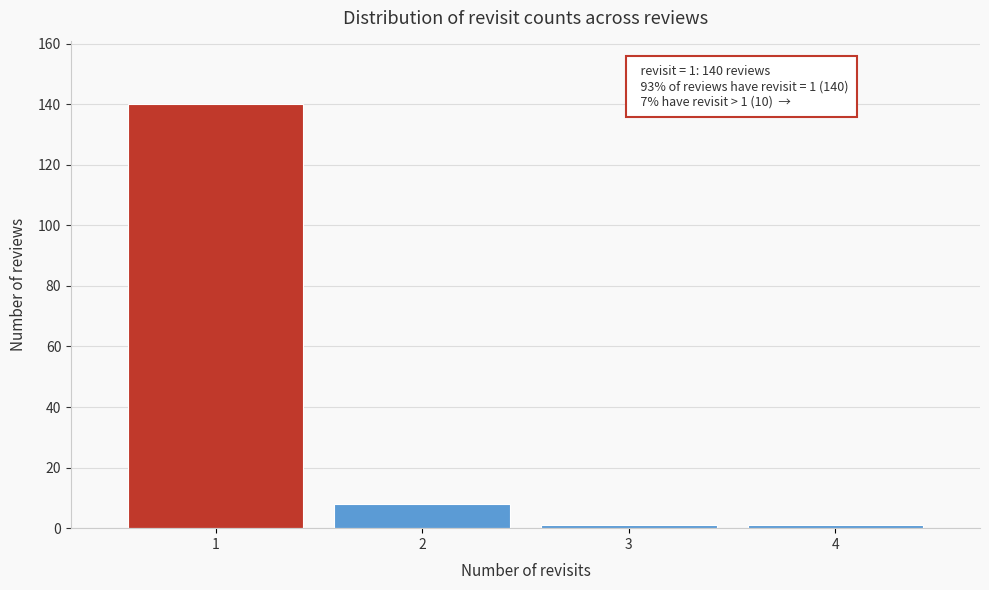

Reading left to right, extract all data points from this chart.

1=140	2=8	3=1	4=1